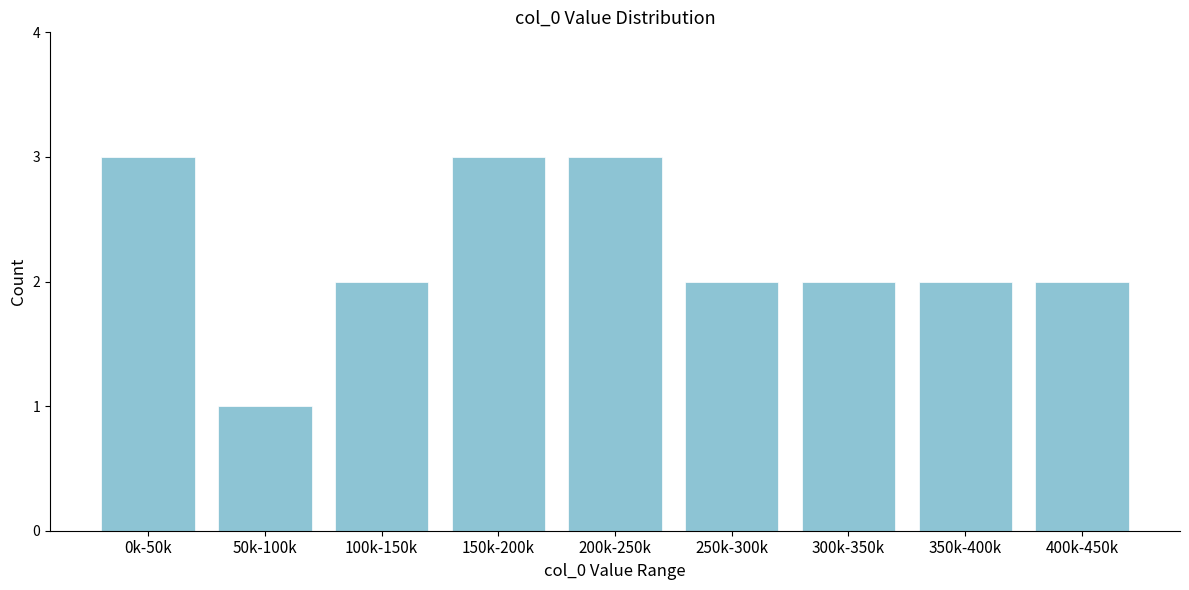

Reading right to left, extract all data points from this chart.

2	2	2	2	3	3	2	1	3